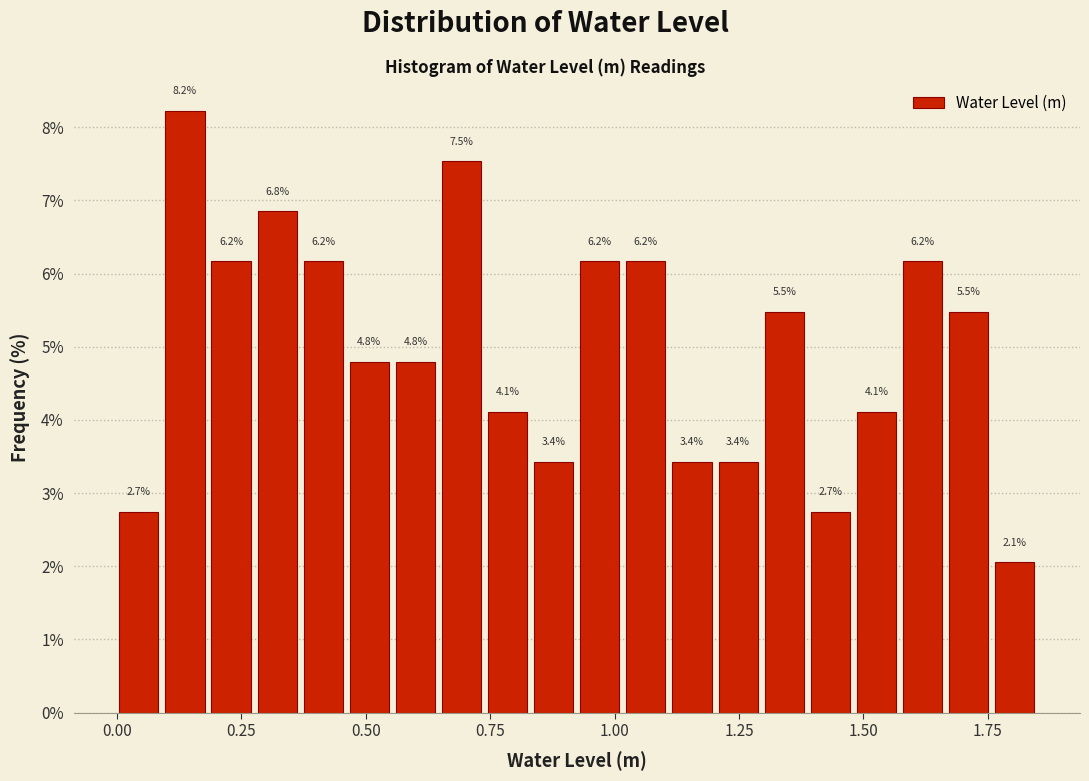

Read against the x-axis, roughly where is the centre of the tallest bar?

0.15